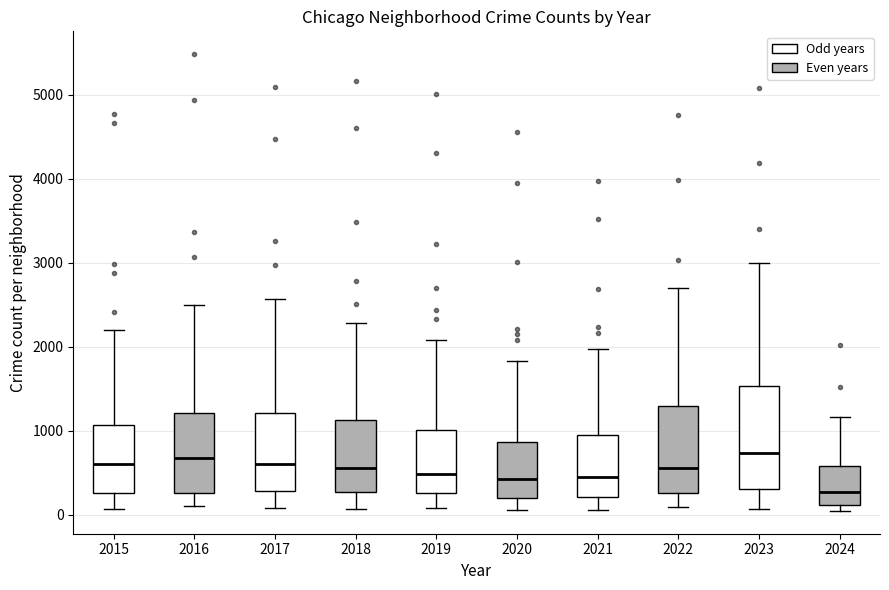

Reading left to right, read every box against the y-axis: the position of its median line, the range the box covers, and the ends of its whiskers. The values are not printed on the chart, so give them approximately, as read against the axis.

2015: median 600, box 300 to 1100, whiskers 100 to 2200
2016: median 700, box 300 to 1200, whiskers 100 to 2500
2017: median 600, box 300 to 1200, whiskers 100 to 2600
2018: median 600, box 300 to 1100, whiskers 100 to 2300
2019: median 500, box 300 to 1000, whiskers 100 to 2100
2020: median 400, box 200 to 900, whiskers 100 to 1800
2021: median 500, box 200 to 900, whiskers 100 to 2000
2022: median 600, box 300 to 1300, whiskers 100 to 2700
2023: median 700, box 300 to 1500, whiskers 100 to 3000
2024: median 300, box 100 to 600, whiskers 0 to 1200